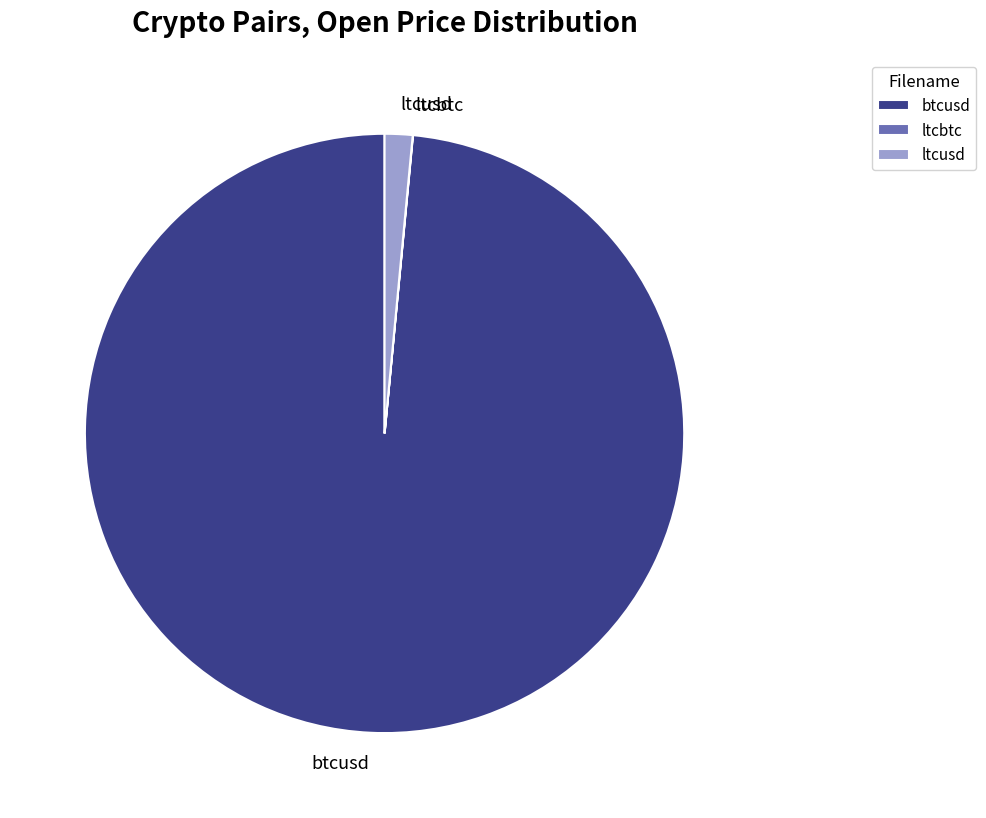

Which category has the biggest portion of the pie?

btcusd